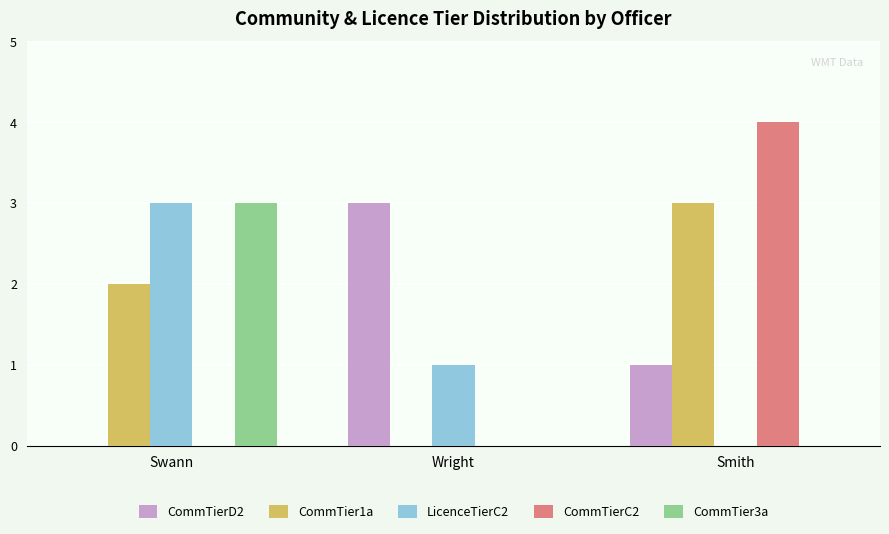

What is the spread (max minus min) of values at Smith?

4